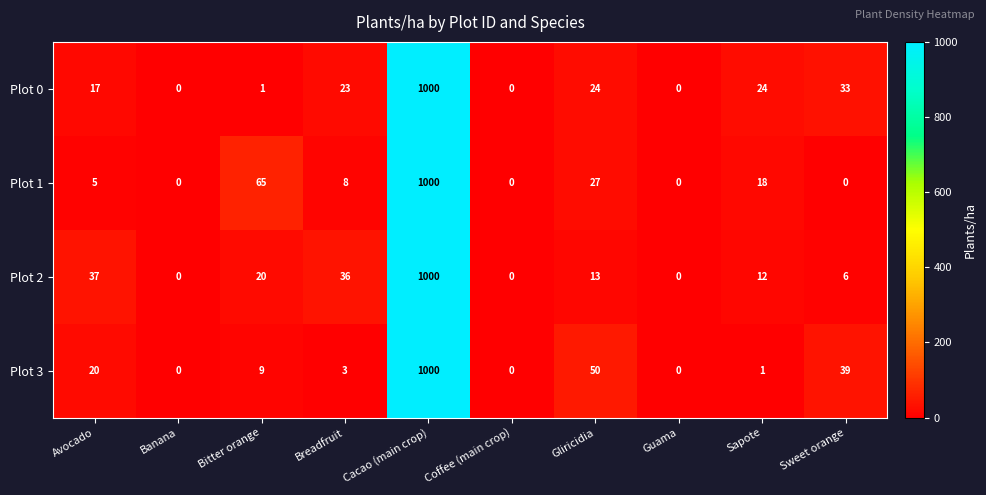

Between Banana and Gliricidia, which series saw the biggest shift?

Plot 3